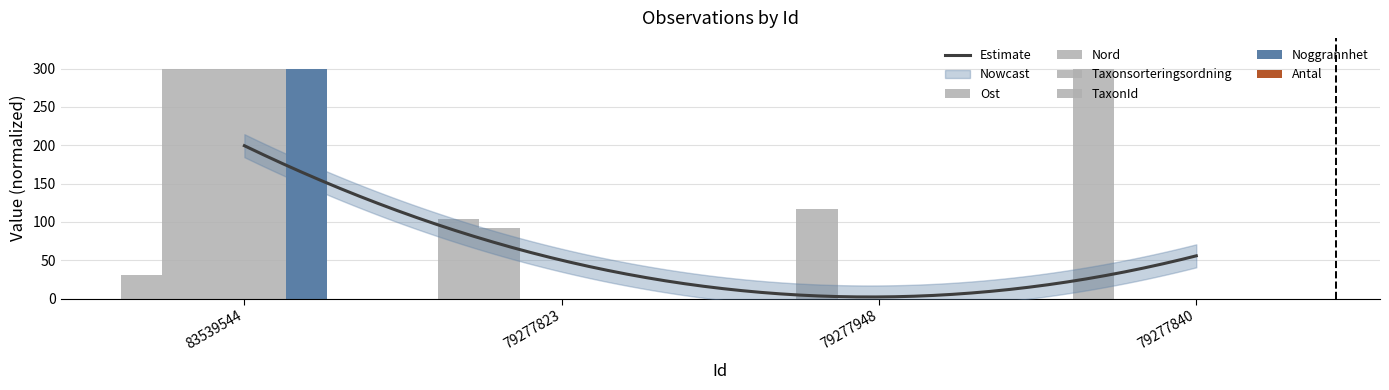

Reading left to right, transcribe all the data shown in this chart.

Ost: 83539544=31.0	79277823=103.6	79277948=0.0	79277840=300.0
Nord: 83539544=300.0	79277823=92.5	79277948=116.9	79277840=0.0
Taxonsorteringsordning: 83539544=300.0	79277823=0.0	79277948=0.0	79277840=0.0
TaxonId: 83539544=300.0	79277823=0.0	79277948=0.0	79277840=0.0
Noggrannhet: 83539544=300.0	79277823=0.0	79277948=0.0	79277840=0.0